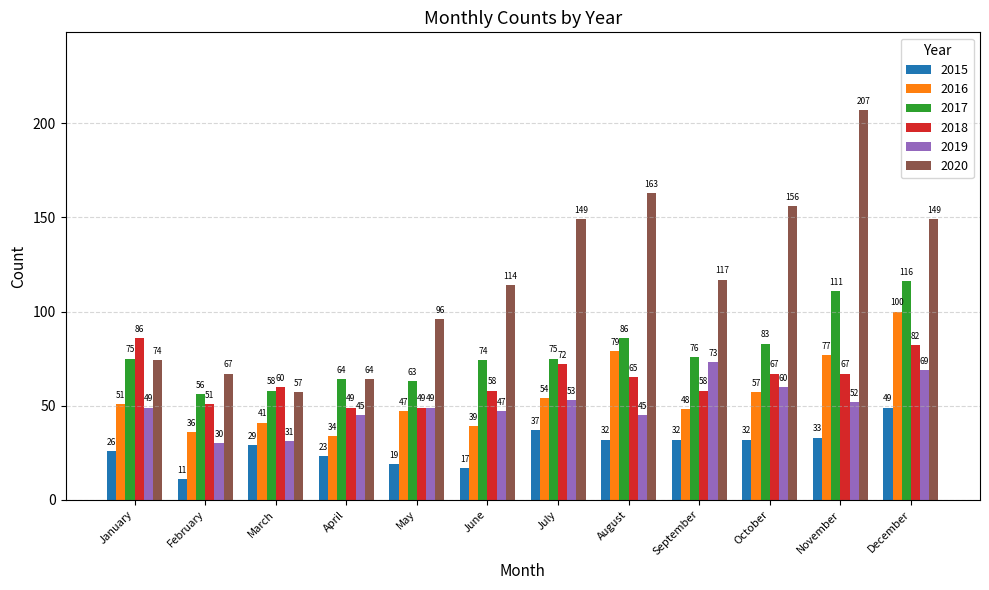

What is the sum of all 2016 values?

663